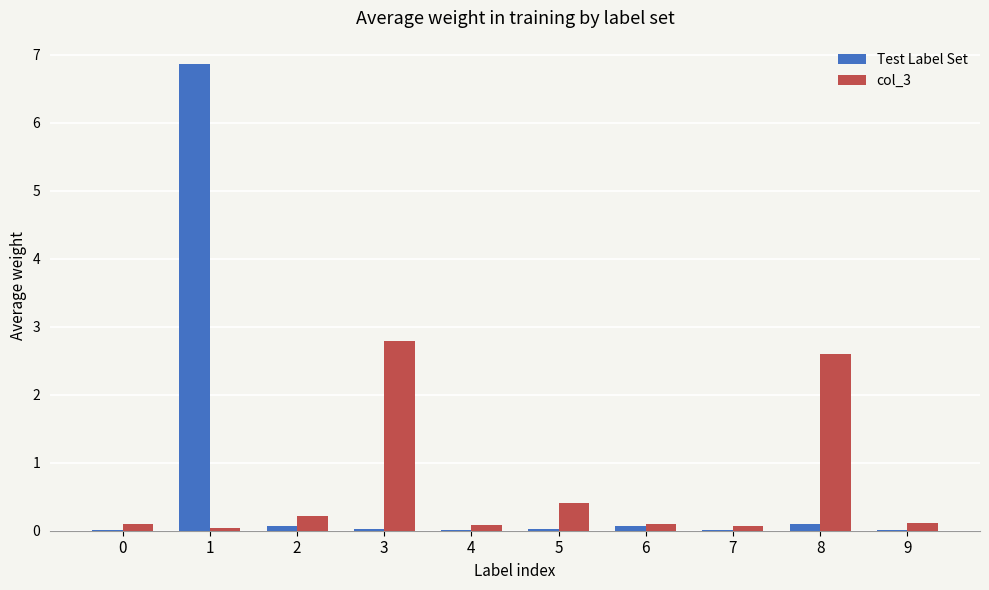

Does the chart contain stacked bars?

No